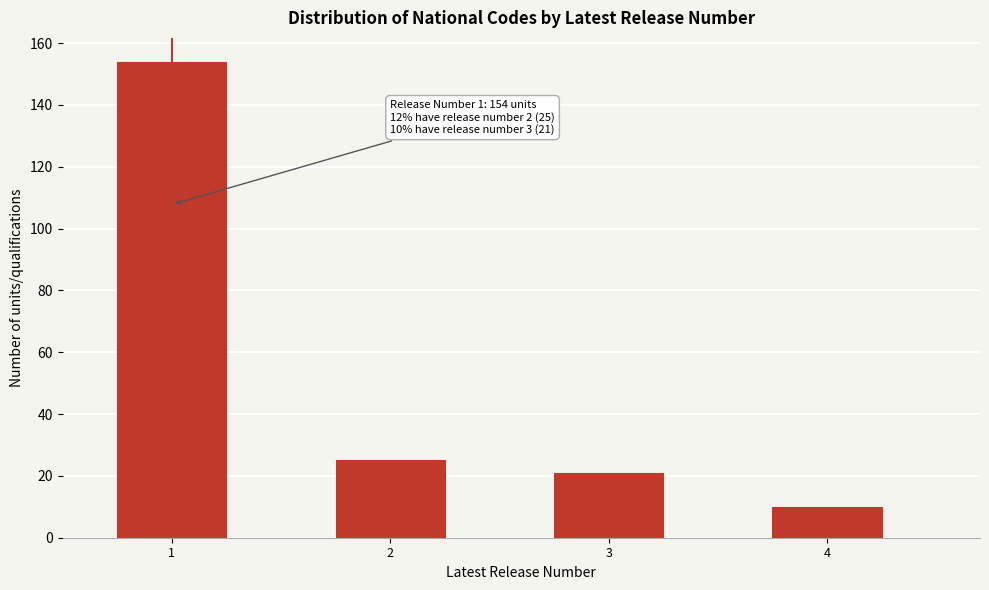

Reading left to right, what are all the values shown in this chart?

1=154	2=25	3=21	4=10